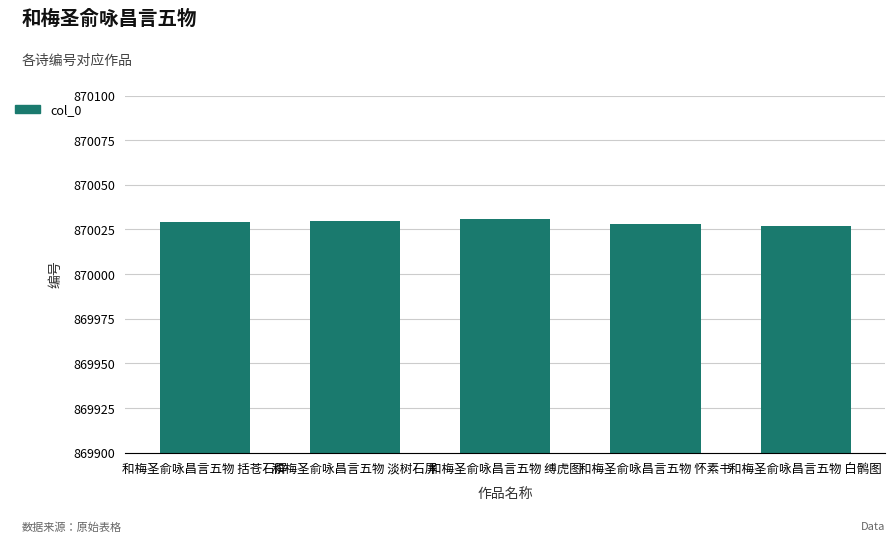

What is the ratio of the value at 和梅圣俞咏昌言五物 缚虎图 to the value at 和梅圣俞咏昌言五物 怀素书?

1.0